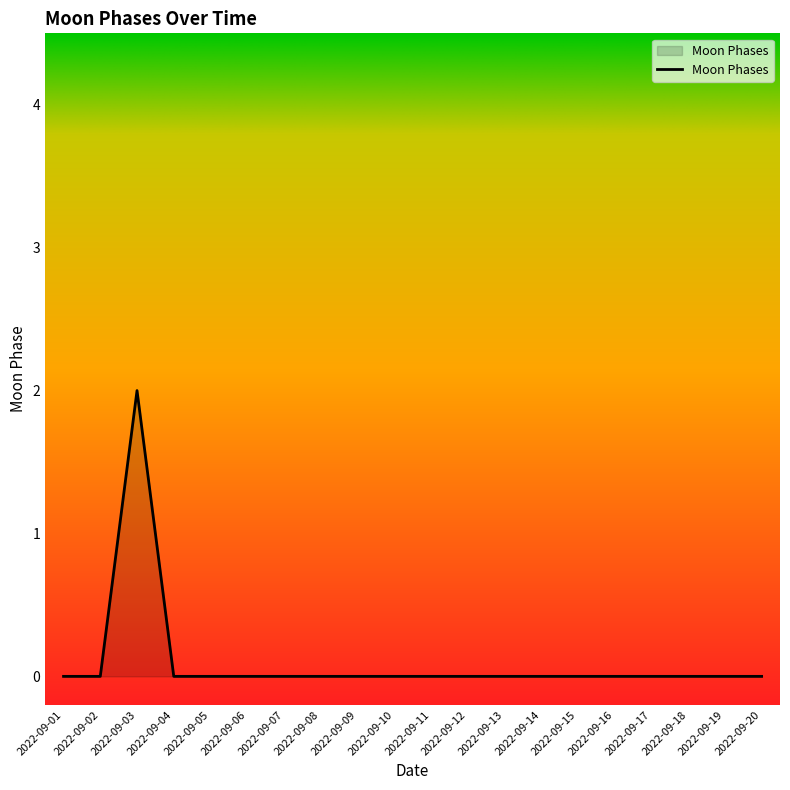

How many lines are shown in the chart?

1